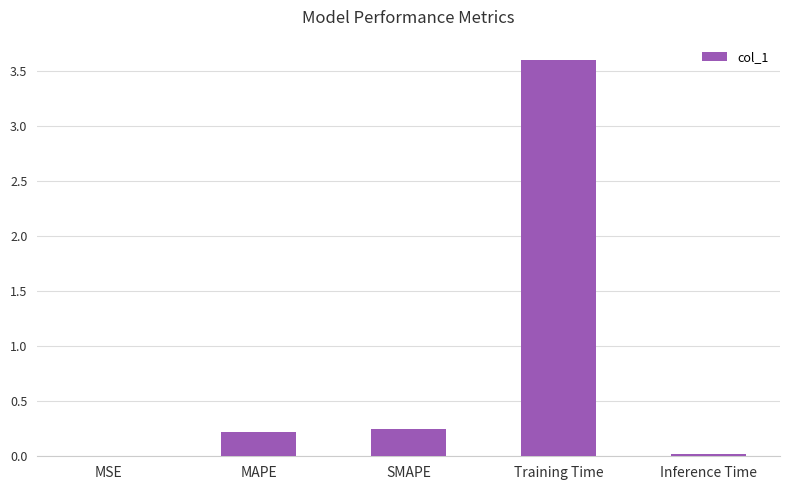

The value at SMAPE is 0.4. True or false?

False